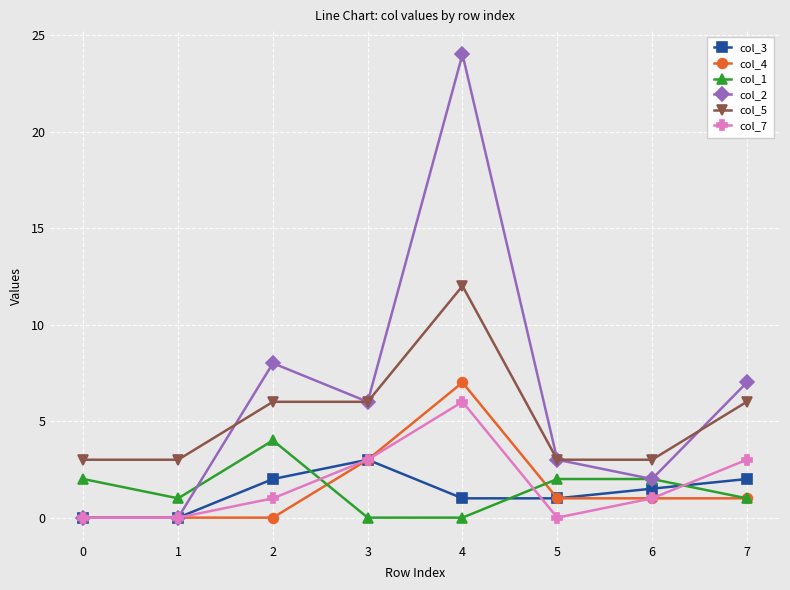

Is it true that col_7 equals -1.8 at 1?

False